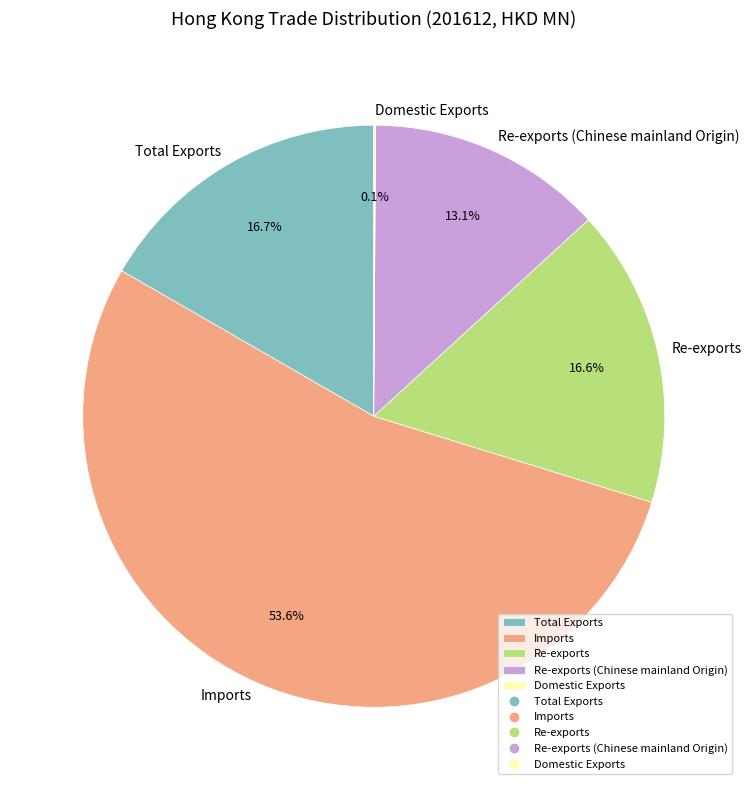

Is it true that Re-exports (Chinese mainland Origin) is 28% of the pie?

False